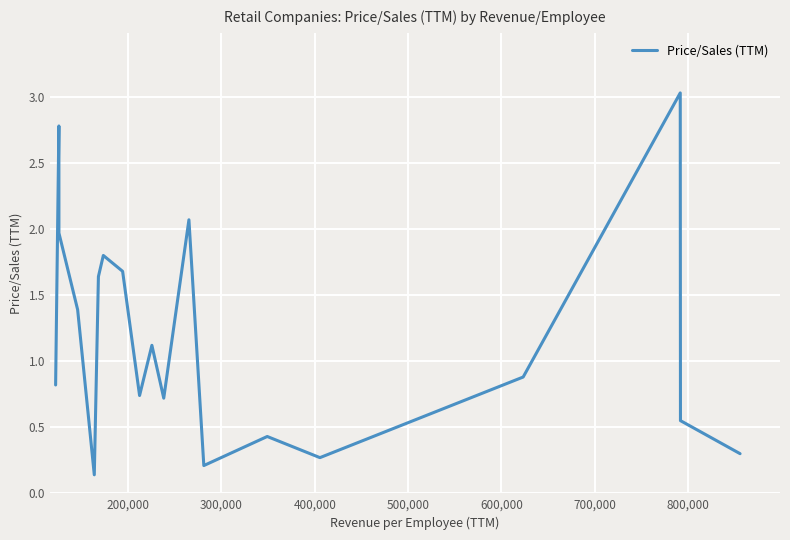

What is the difference between the maximum and minimum values?

2.9